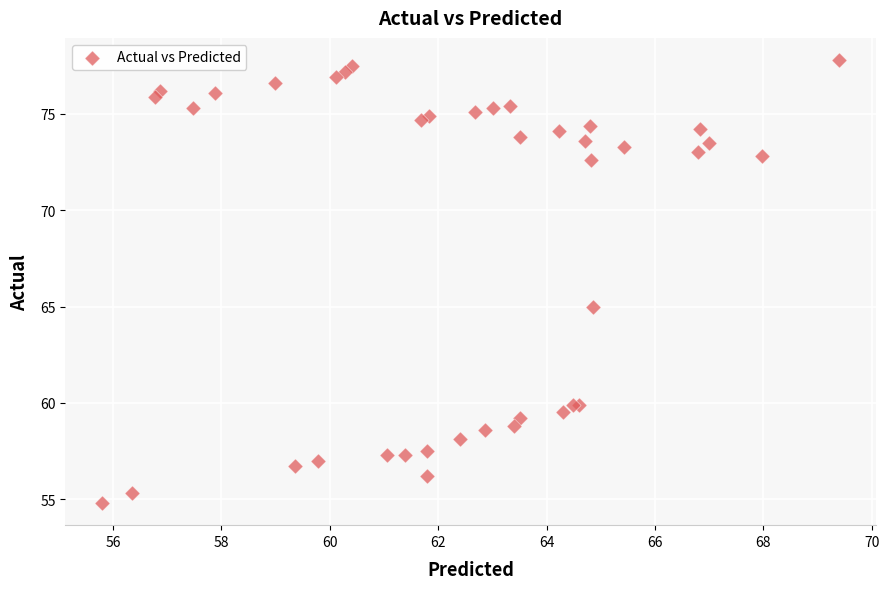

What Y value in the scatter plot is closest to 66?

65.0